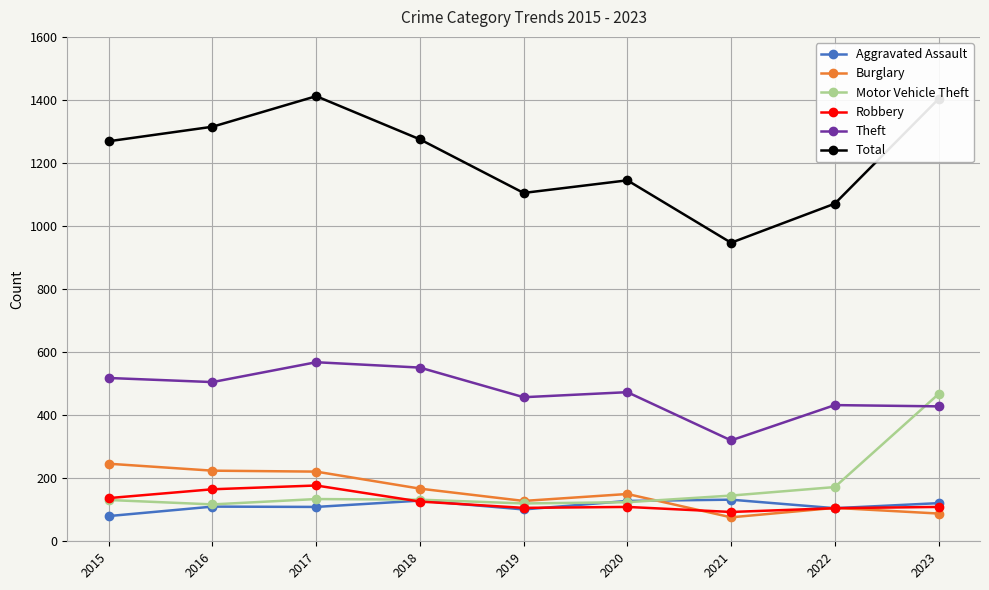

Which category has the lowest value in the Aggravated Assault series?

2015